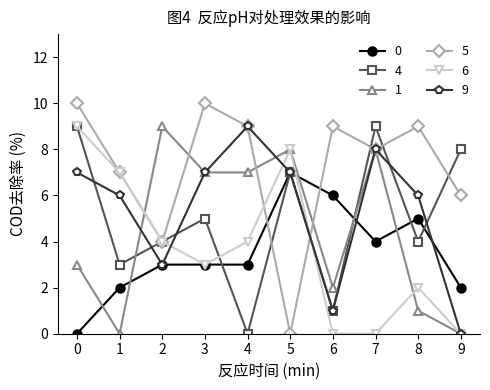

Count the number of data series in this chart.

6